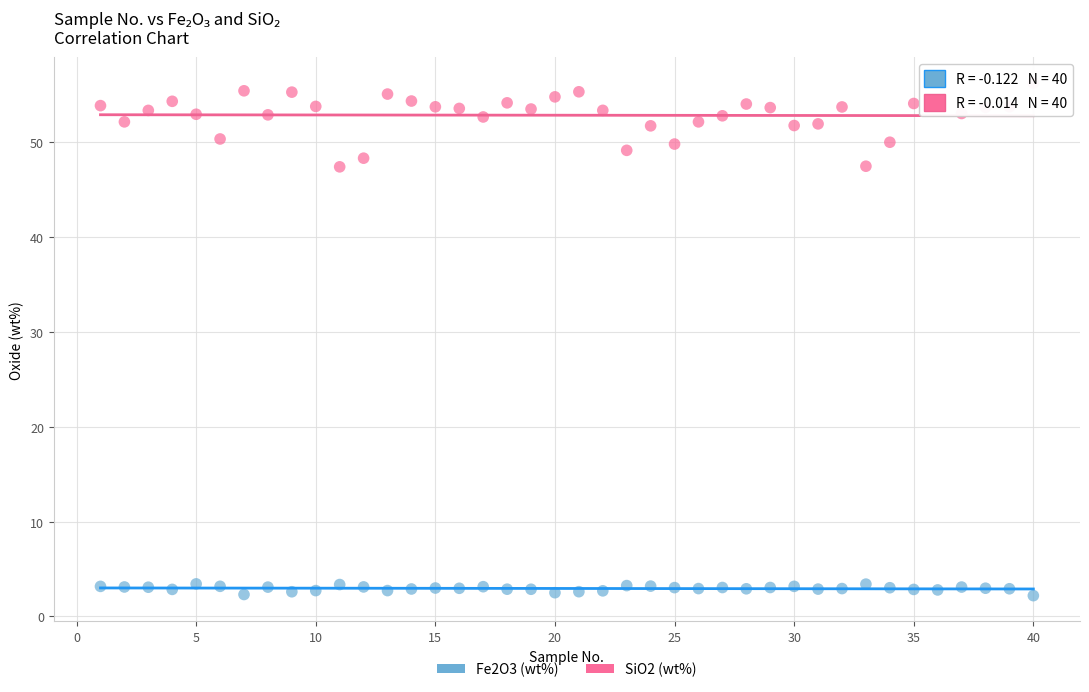

What is the X range (max minus min) for the scatter plot?

39.0